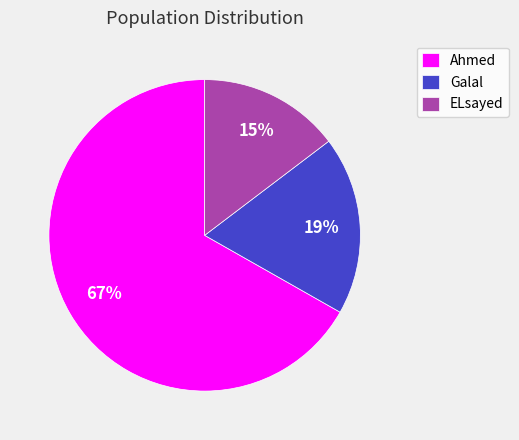

What percentage is the ELsayed slice, to the nearest percent?

15%